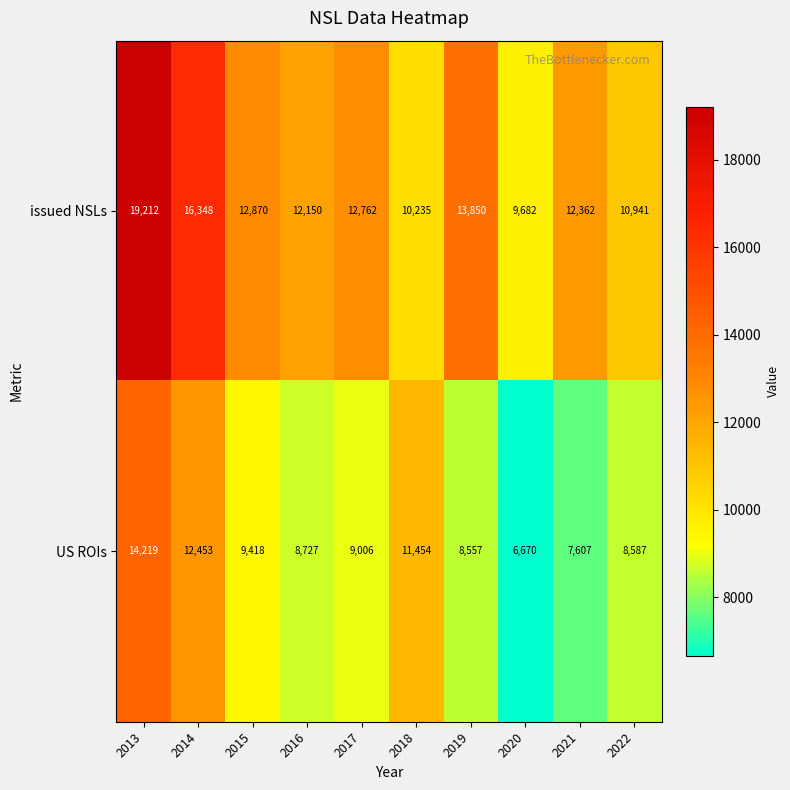

Count the number of data series in this chart.

2